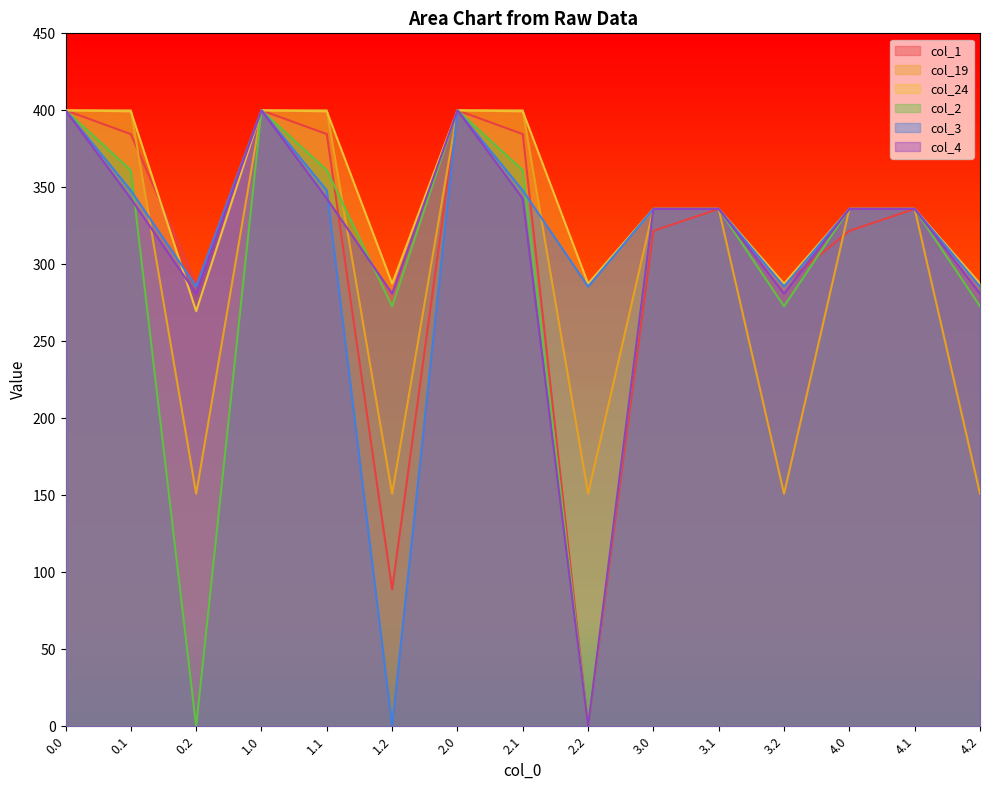

Count the number of data series in this chart.

6